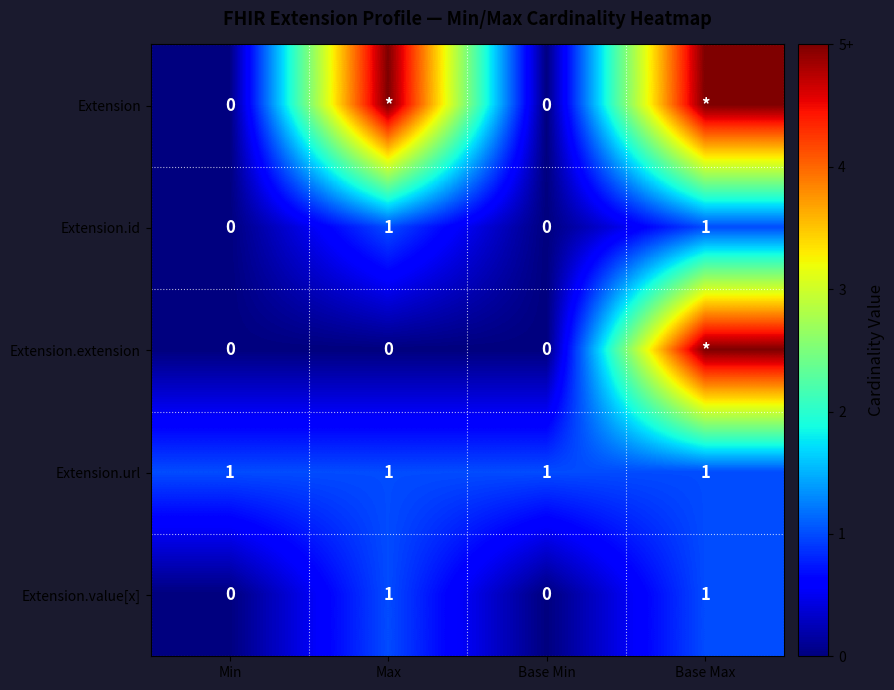

The Extension.url series shows 0 at Max. True or false?

False